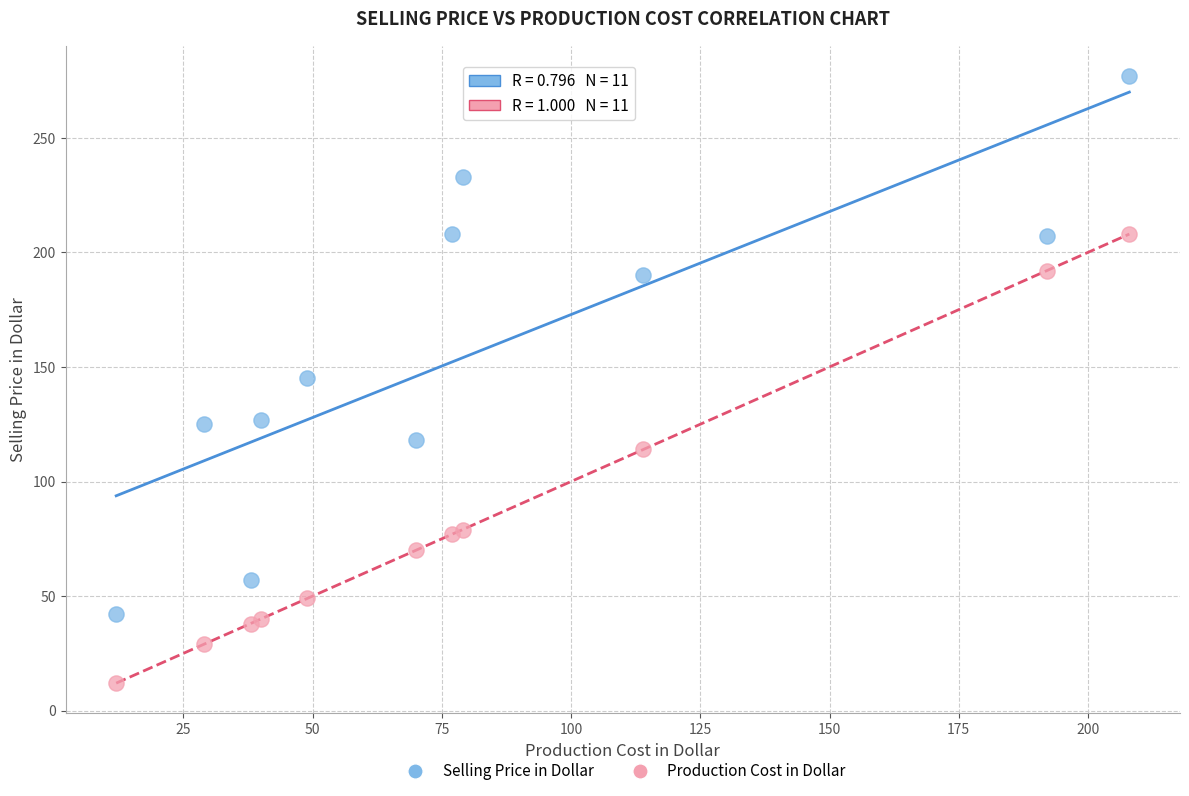

Which series reaches the maximum Y coordinate?

Selling Price in Dollar